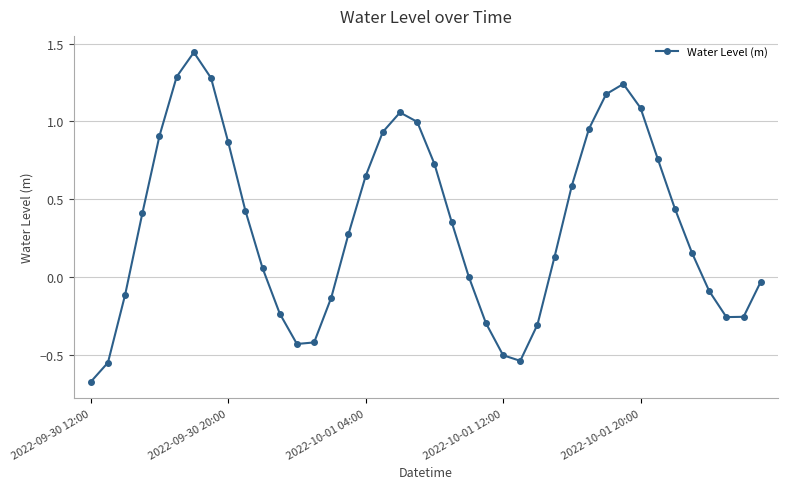

What is the average value?

0.3